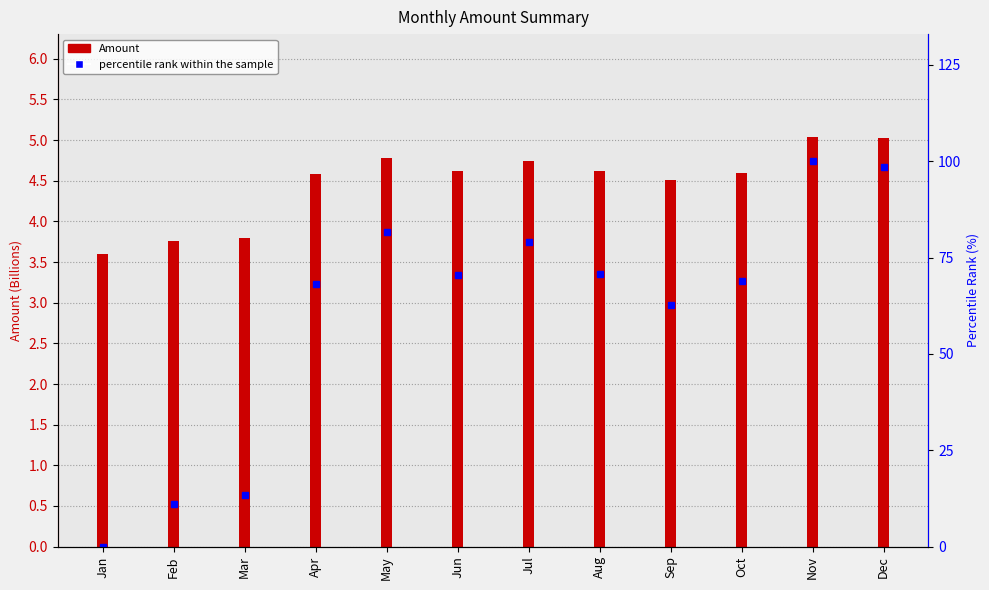

Reading right to left, extract all data points from this chart.

Amount: Dec=5.0	Nov=5.0	Oct=4.6	Sep=4.5	Aug=4.6	Jul=4.7	Jun=4.6	May=4.8	Apr=4.6	Mar=3.8	Feb=3.8	Jan=3.6
percentile rank within the sample: Dec=98.5	Nov=100.0	Oct=69.0	Sep=62.7	Aug=70.9	Jul=79.0	Jun=70.4	May=81.6	Apr=68.2	Mar=13.4	Feb=11.1	Jan=0.0